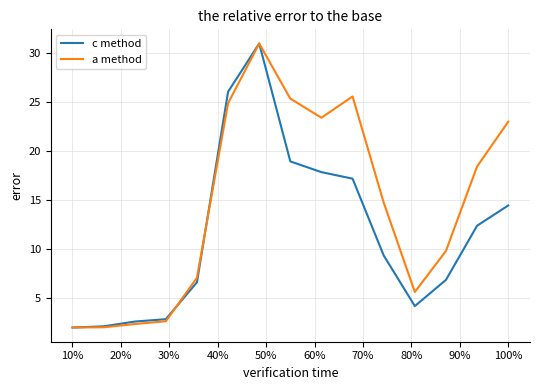

What is the average value of the a method series?

14.5